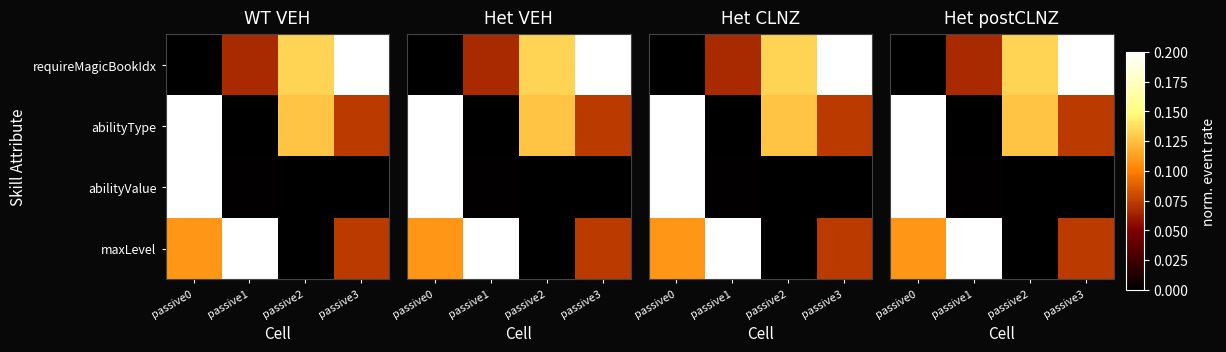

Is it true that abilityValue equals 0.3 at passive0?

False